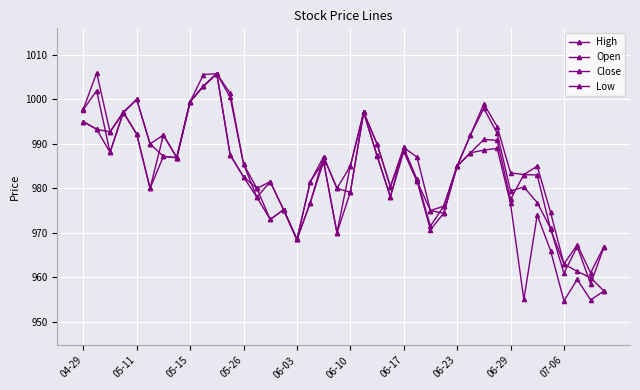

True or false: Low and Open intersect in this chart.

False